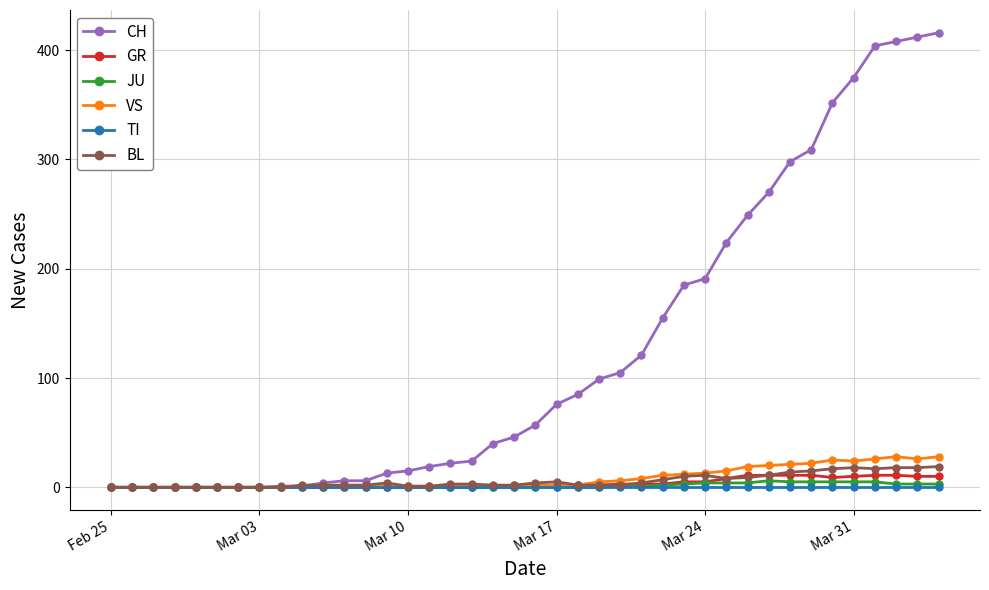

True or false: VS has more than 0 points higher than both neighbors.

True